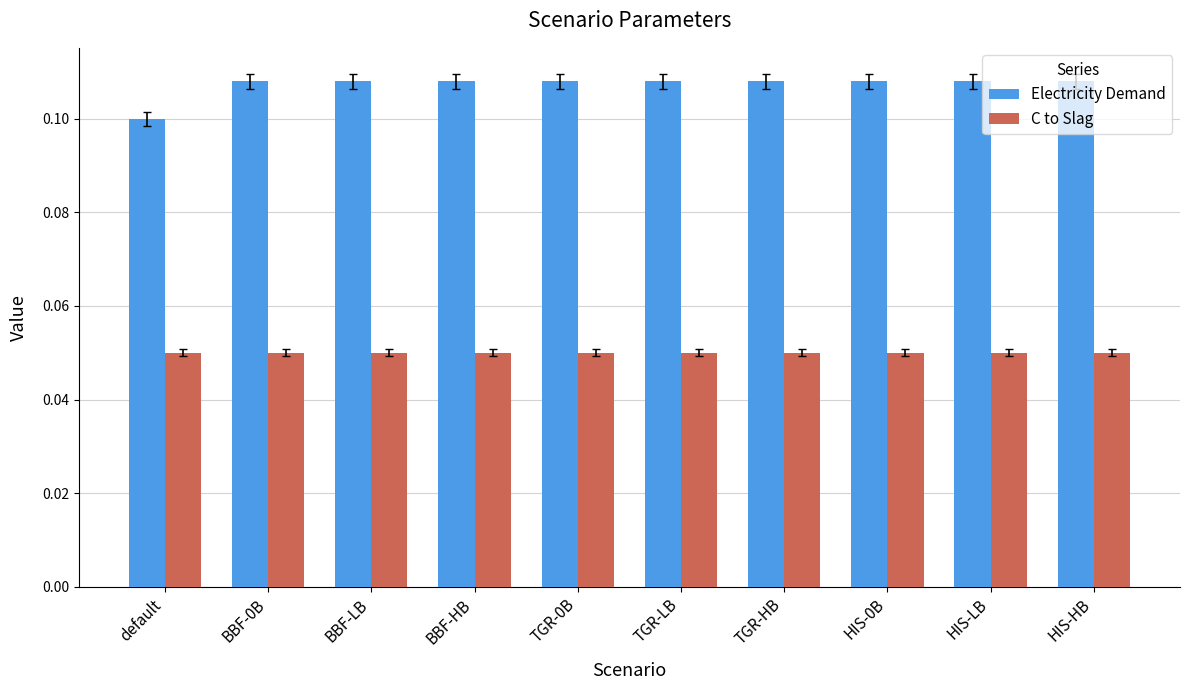

Which category has the lowest value in the Electricity Demand series?

default